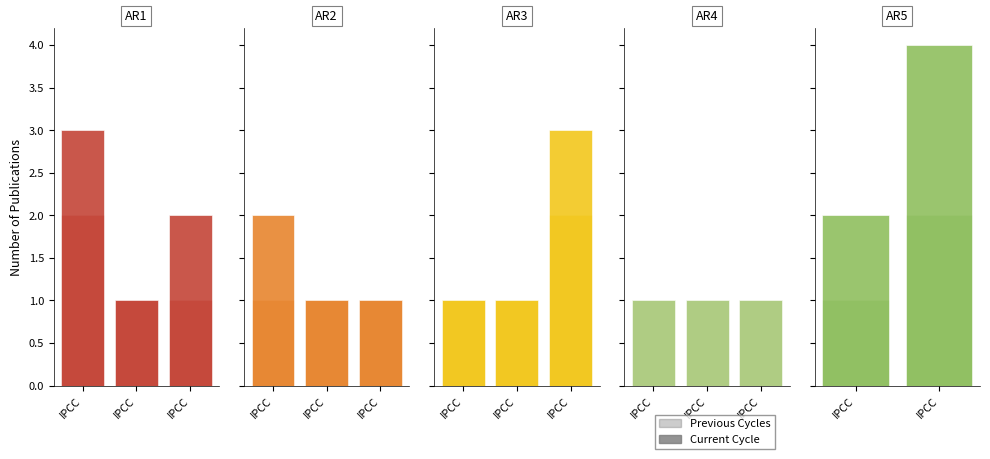

What is the difference between the Previous Cycles values at IPCC and IPCC?

1